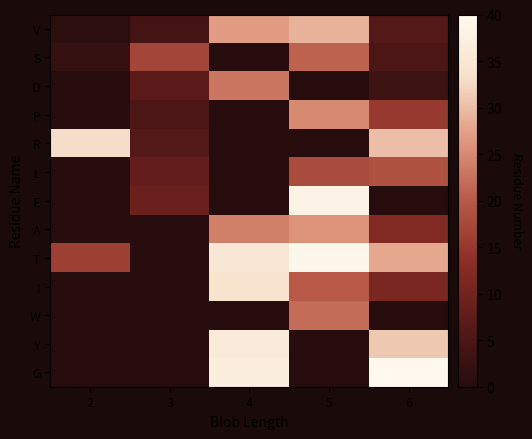

Reading right to left, list all the values displayed in this chart.

V: 6=6	5=29	4=27	3=4	2=1
S: 6=5	5=21	4=0	3=17	2=2
D: 6=3	5=0	4=23	3=7	2=0
P: 6=15	5=25	4=0	3=5	2=0
R: 6=30	5=0	4=0	3=6	2=33
L: 6=19	5=18	4=0	3=8	2=0
E: 6=0	5=38	4=0	3=9	2=0
A: 6=12	5=26	4=24	3=0	2=0
T: 6=28	5=39	4=35	3=0	2=16
I: 6=11	5=20	4=34	3=0	2=0
W: 6=0	5=22	4=0	3=0	2=0
Y: 6=31	5=0	4=36	3=0	2=0
G: 6=40	5=0	4=37	3=0	2=0